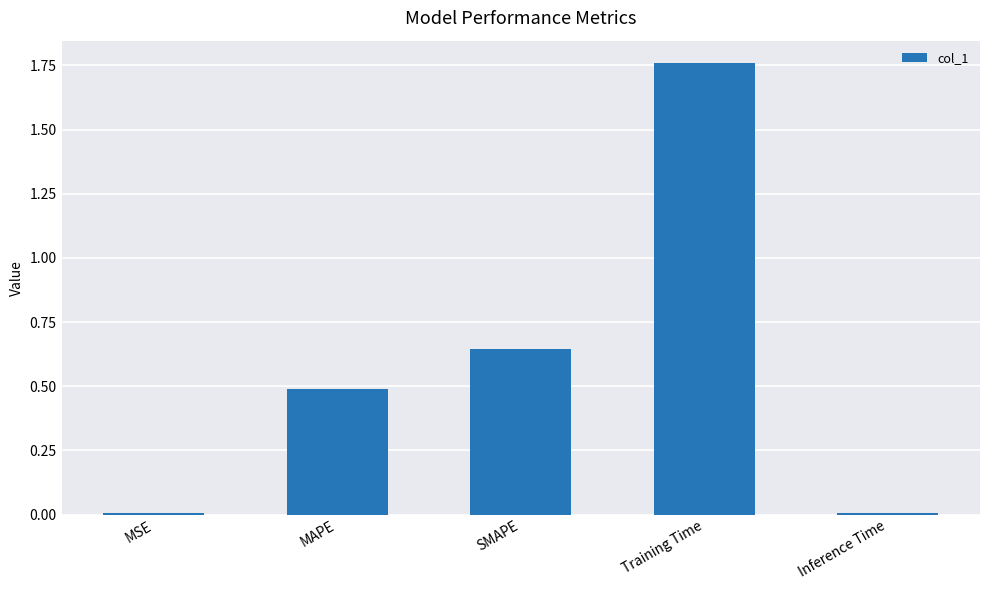

Between MSE and SMAPE, which is larger?

SMAPE